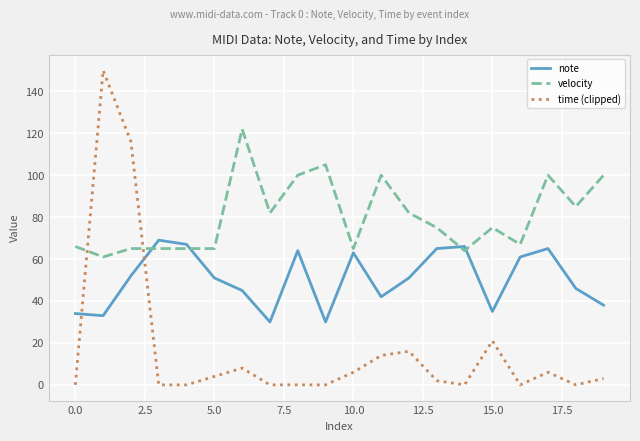

Which series has the largest range (max minus min)?

time (clipped)